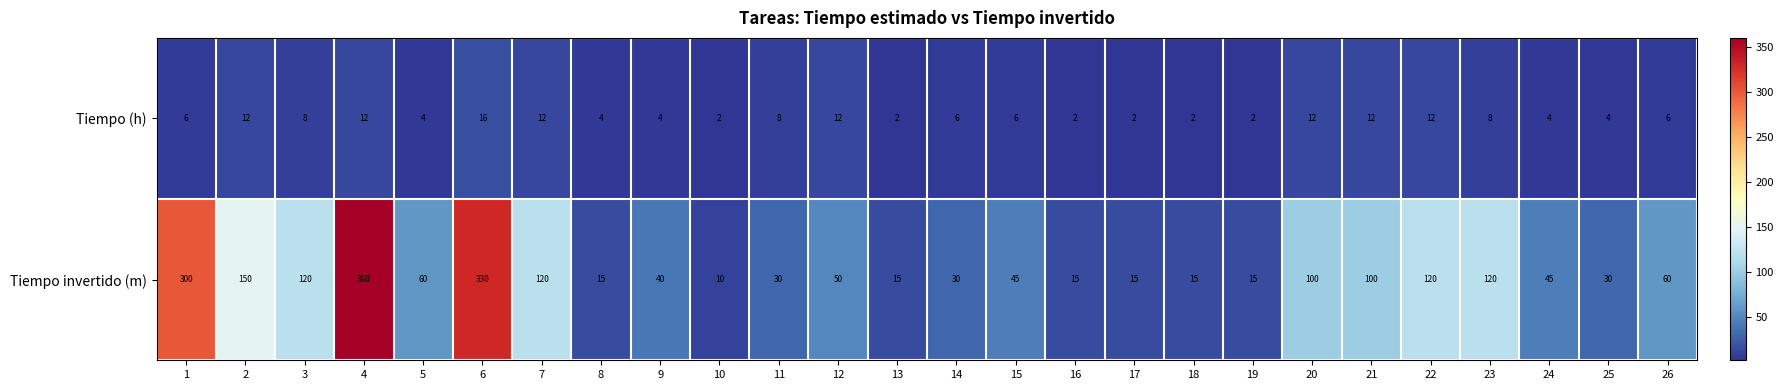

What is the greatest value displayed?

360